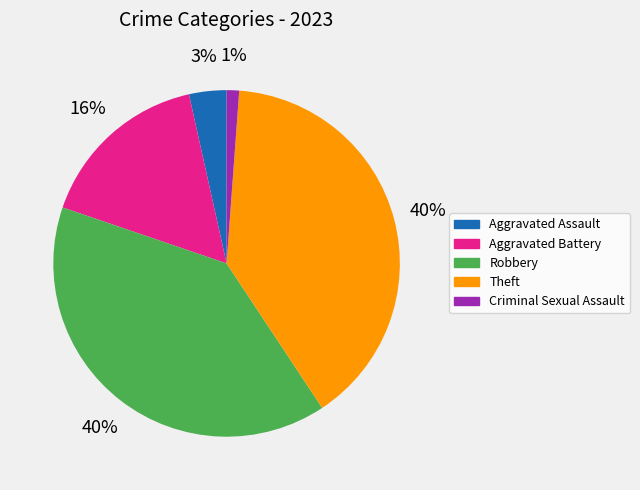

What is the smallest slice in the pie chart?

Criminal Sexual Assault